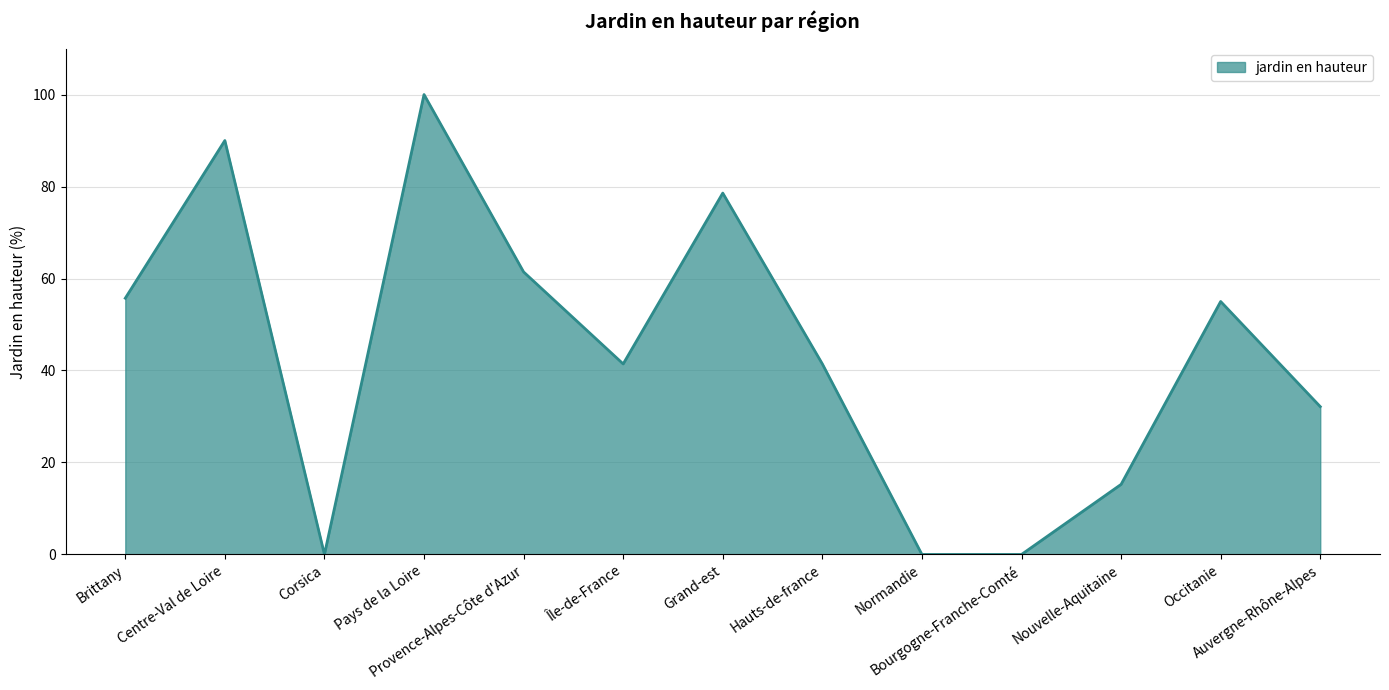

What is the average value?

43.9